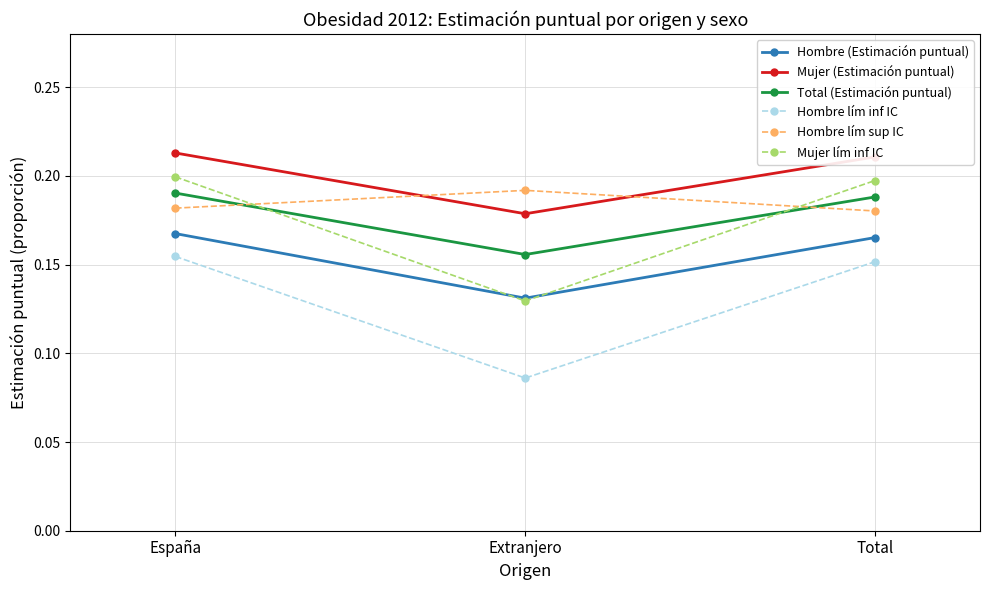

Which series has the largest total across all categories?

Mujer (Estimación puntual)